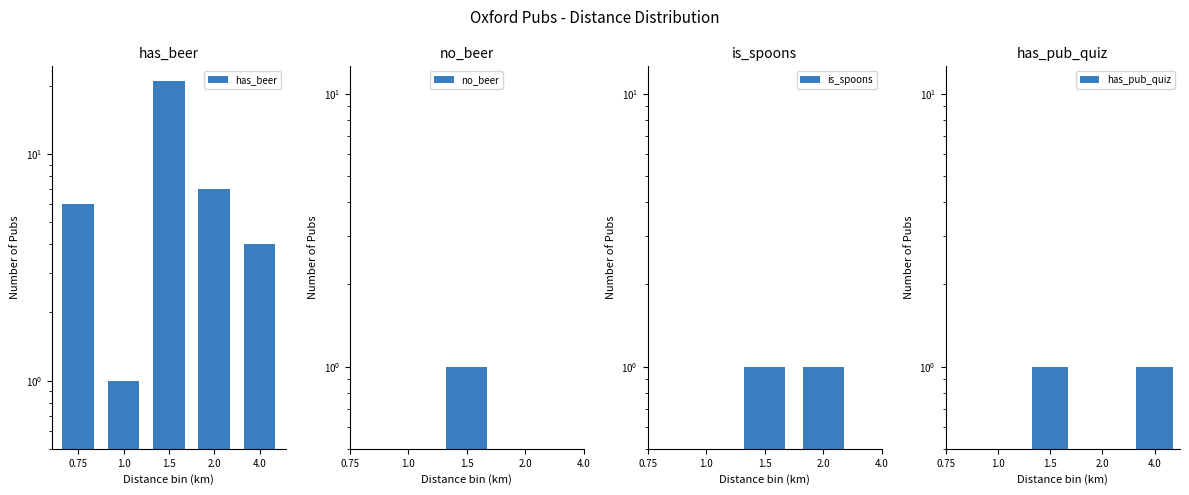

How many groups of bars are there?

5